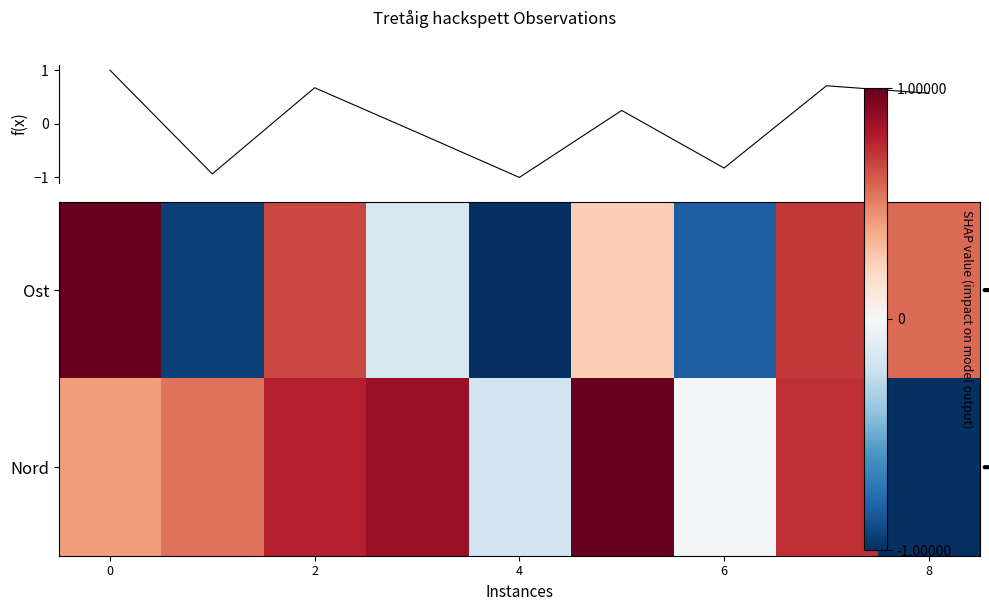

Which series has the largest range (max minus min)?

Ost